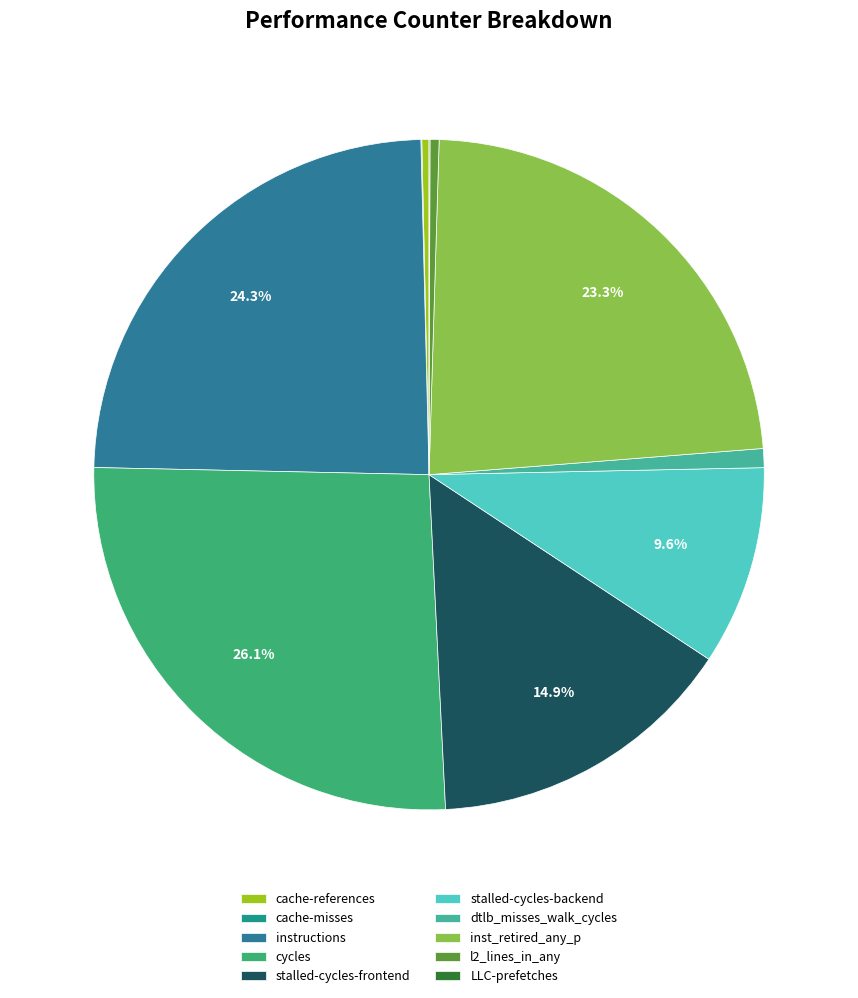

Rank the categories by value from lowest to highest.

cache-misses, LLC-prefetches, cache-references, l2_lines_in_any, dtlb_misses_walk_cycles, stalled-cycles-backend, stalled-cycles-frontend, inst_retired_any_p, instructions, cycles